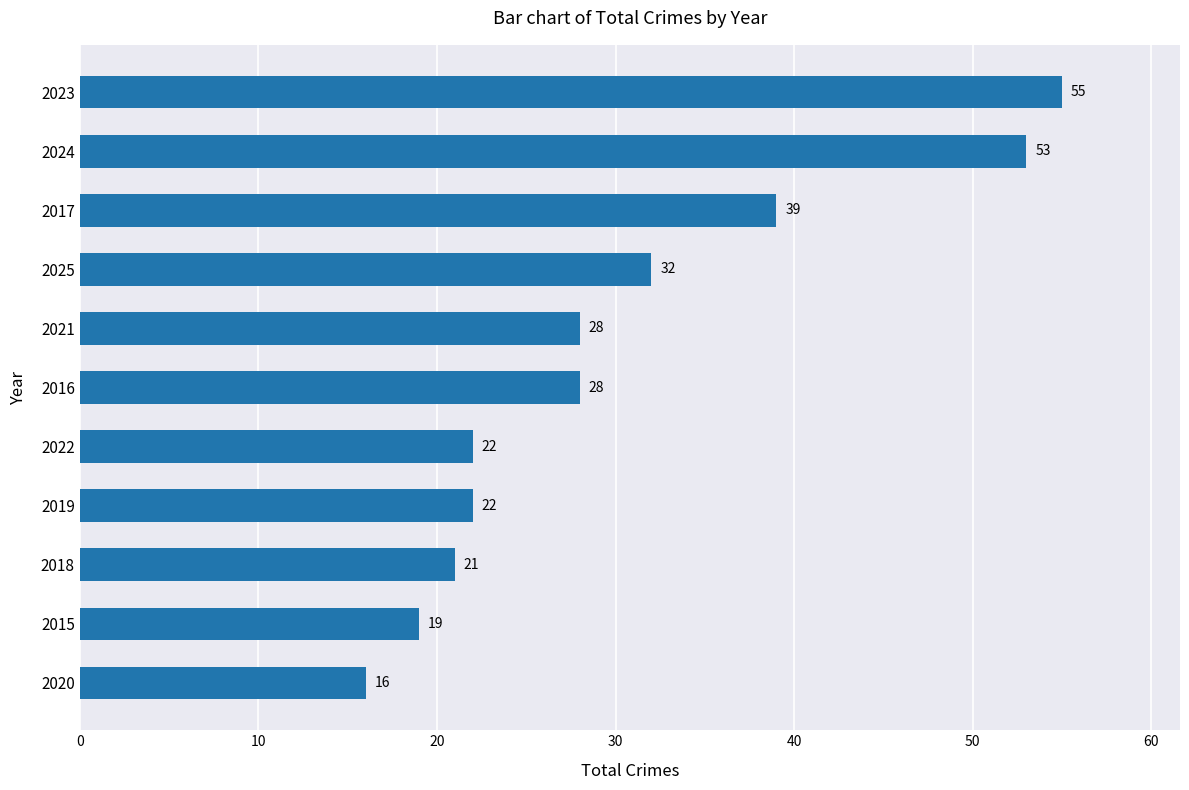

What is the difference between the second highest and second lowest values?

34